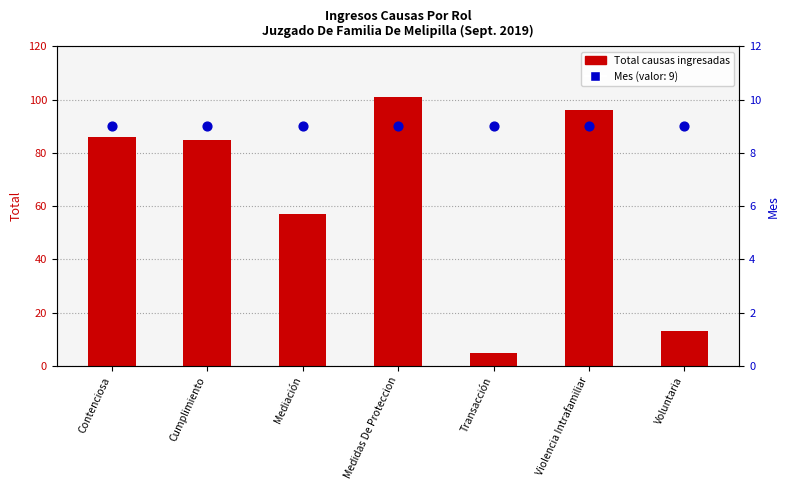

Which series reaches the minimum Y coordinate?

Total (ingresados)